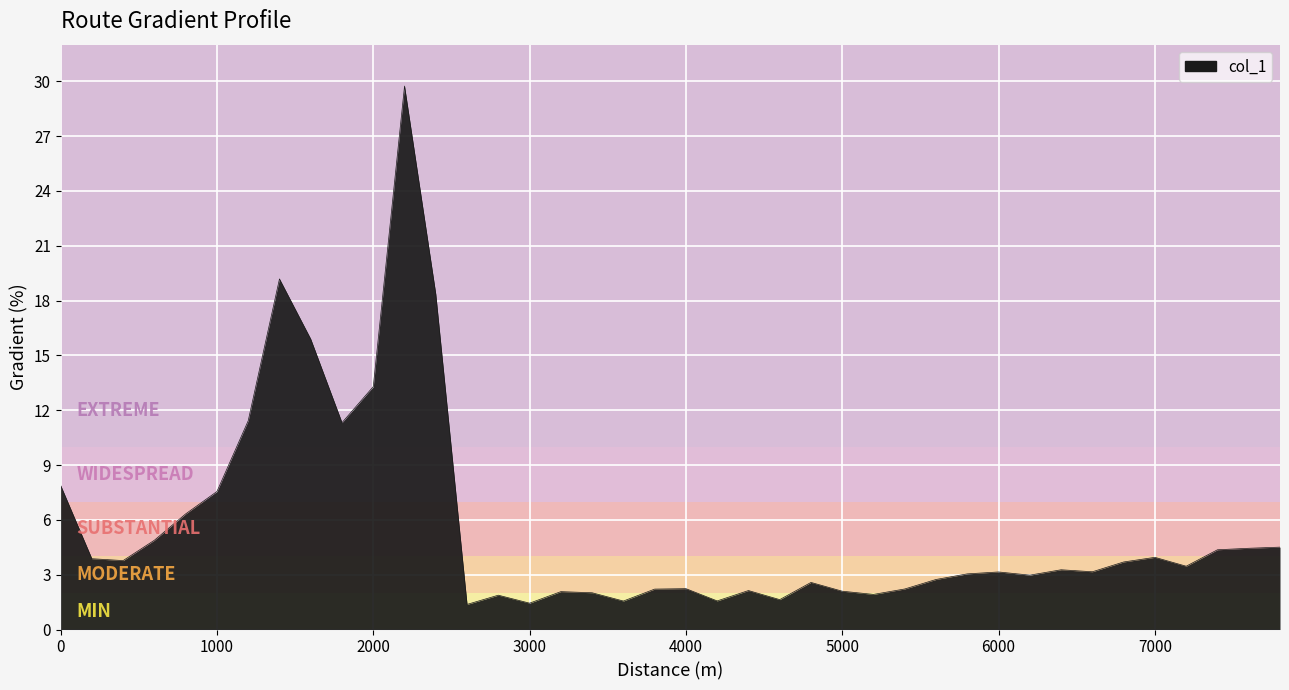

True or false: there are more than 0 points higher than both neighbors.

True